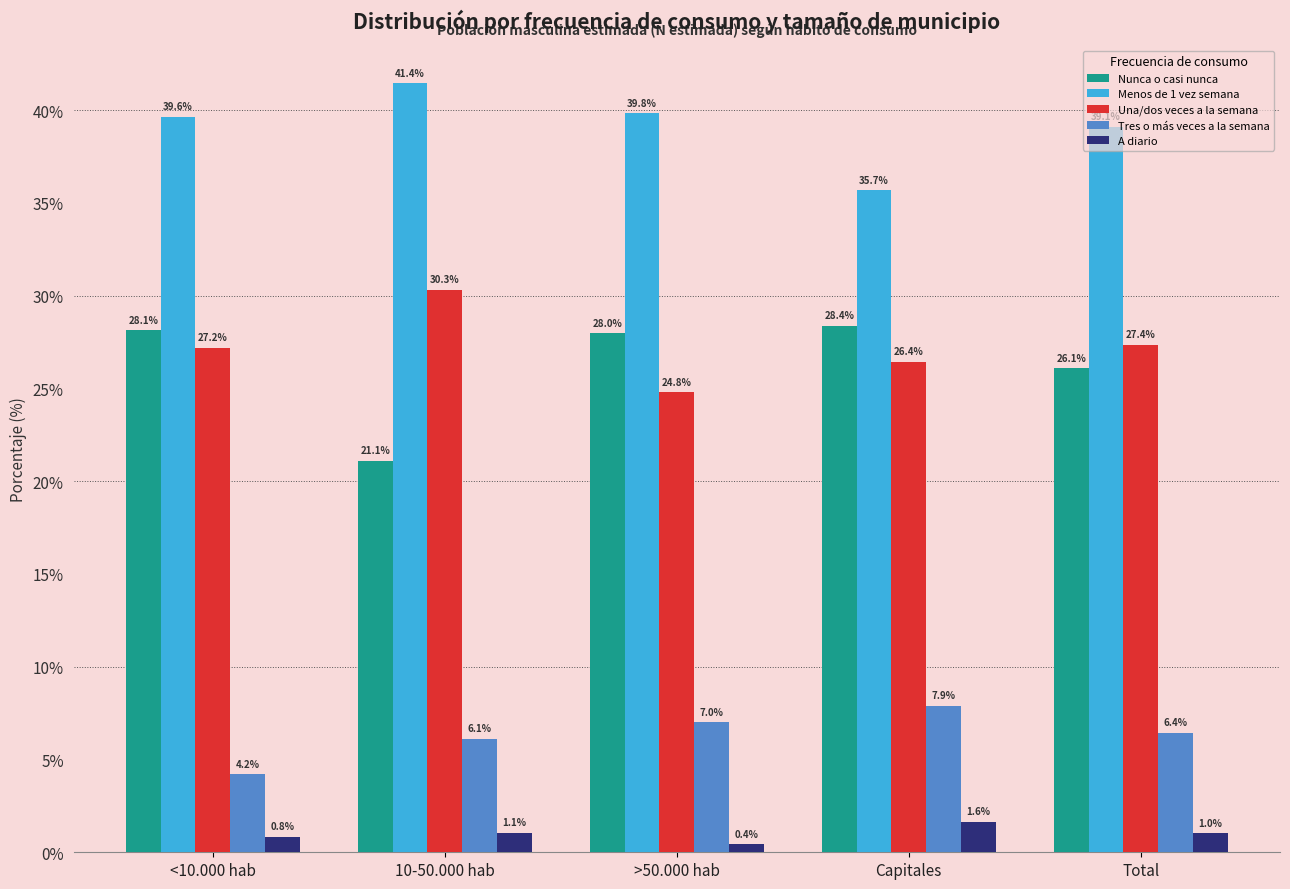

At how many categories does at least one series exceed 6?

5